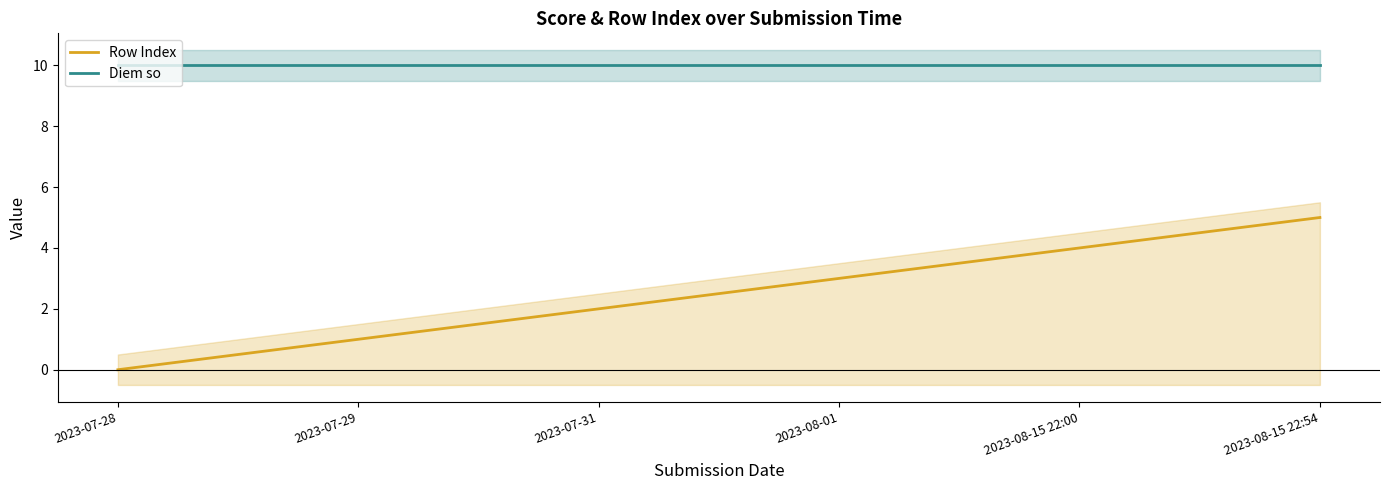

List the series in order of their peak value, lowest first.

Row Index, Diem so